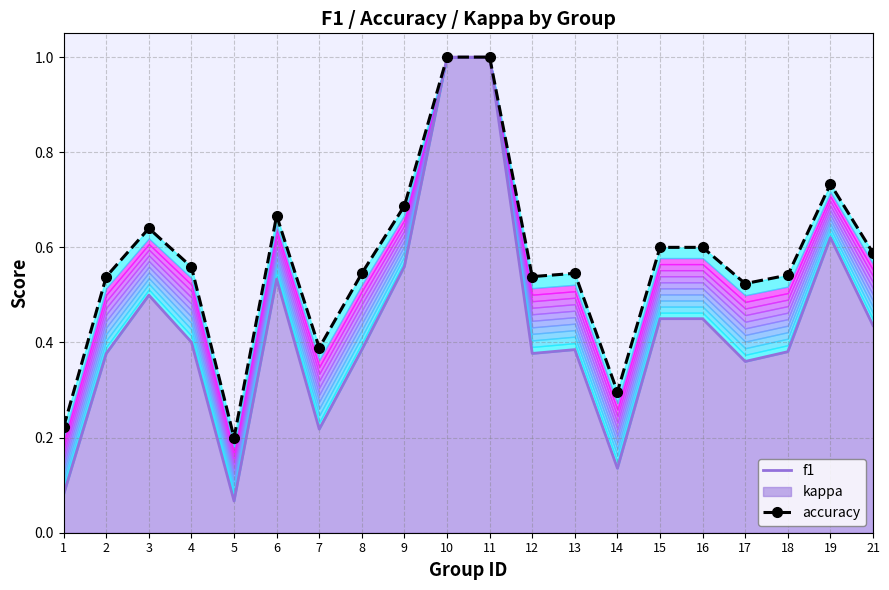

Does the chart have visible grid lines?

Yes